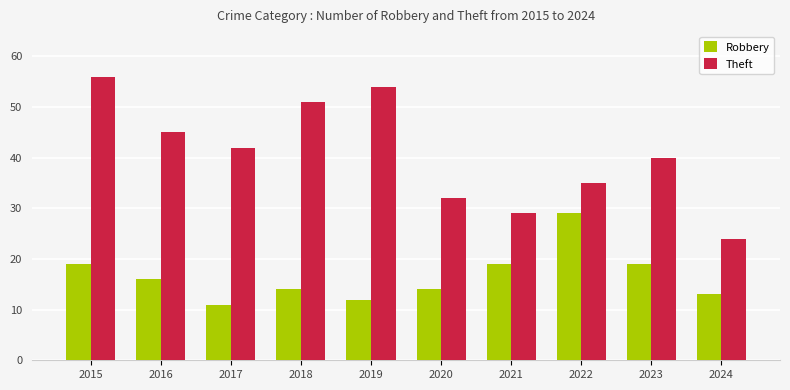

What is the difference between the maximum and second lowest values in the Theft series?

27